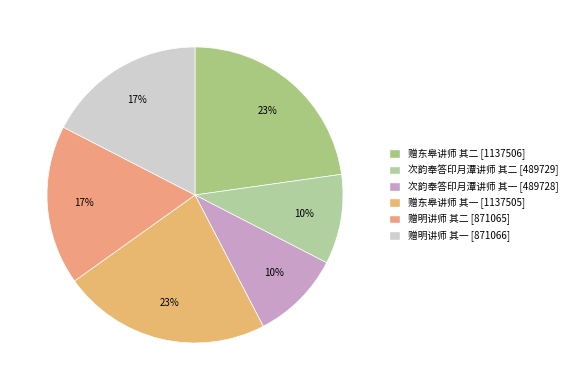

Rank the categories by value from highest to lowest.

赠东皋讲师 其二, 赠东皋讲师 其一, 赠明讲师 其一, 赠明讲师 其二, 次韵奉答印月潭讲师 其二, 次韵奉答印月潭讲师 其一